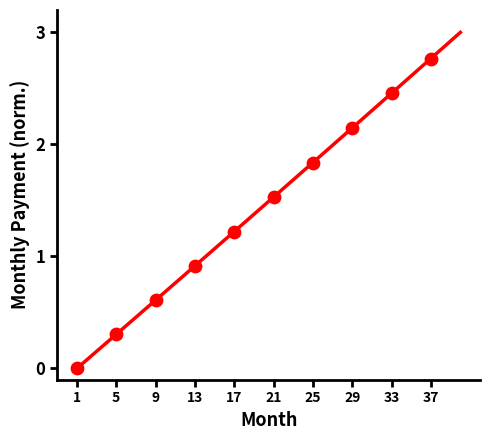

What is the greatest value displayed?

3.0